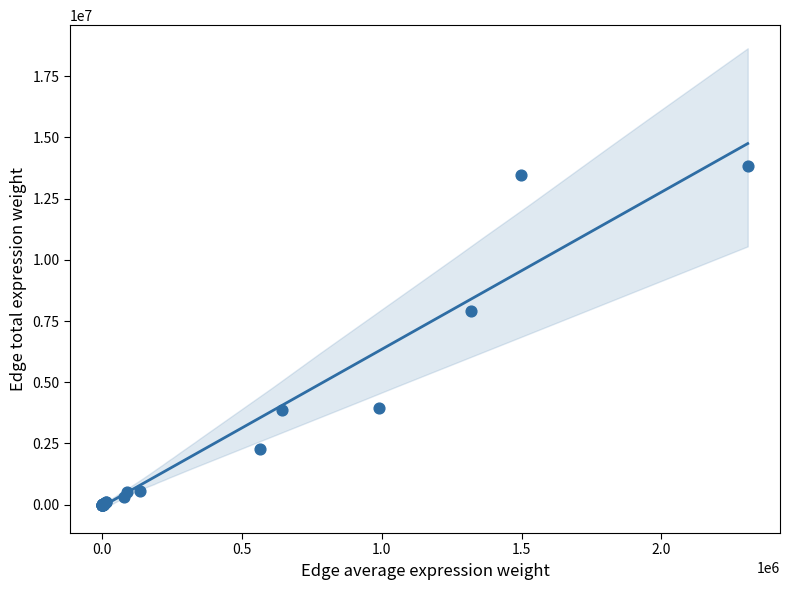

What Y value in the scatter plot is closest to 6927549?

7919114.9